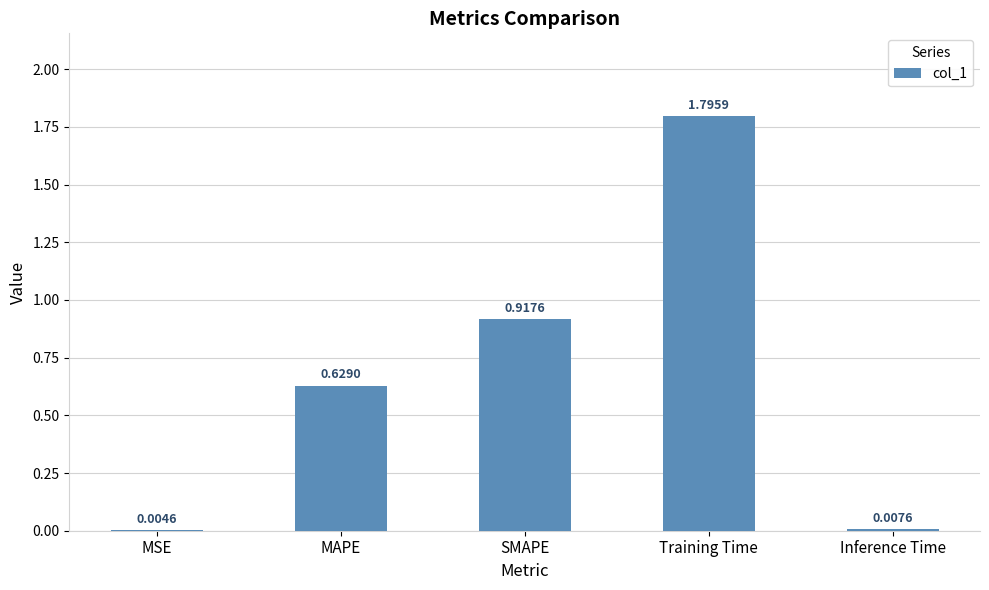

What is the sum of all values?

3.4